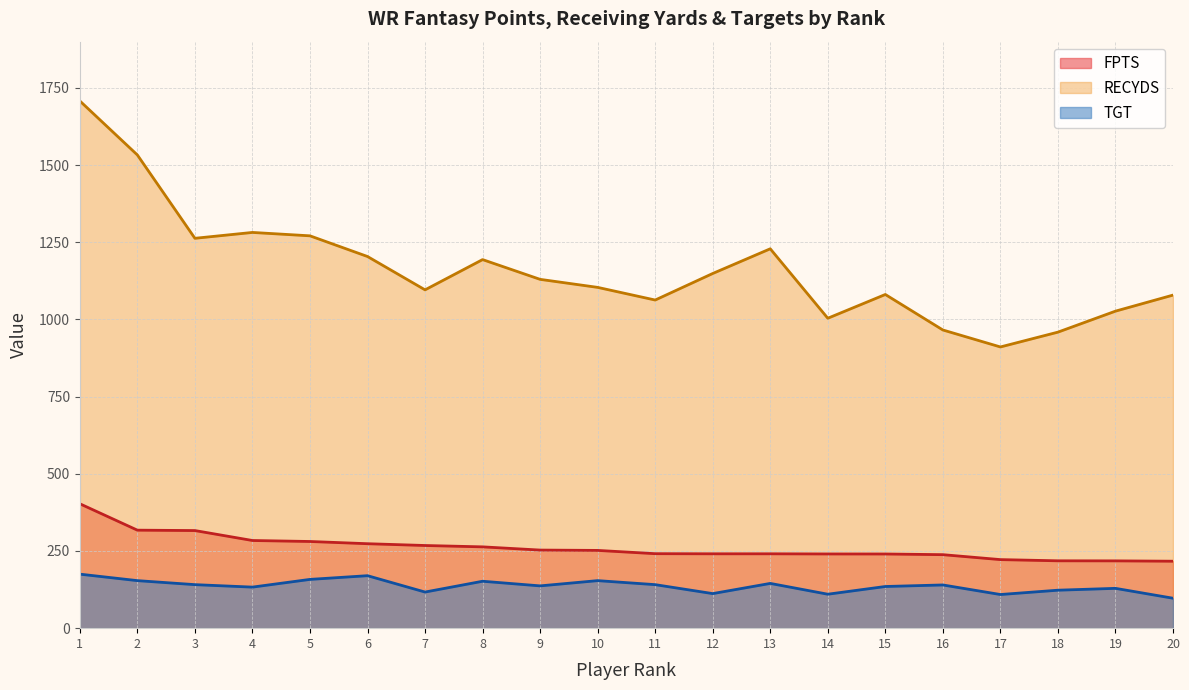

What is the value of the RECYDS point at the 1st from the left?

1708.0